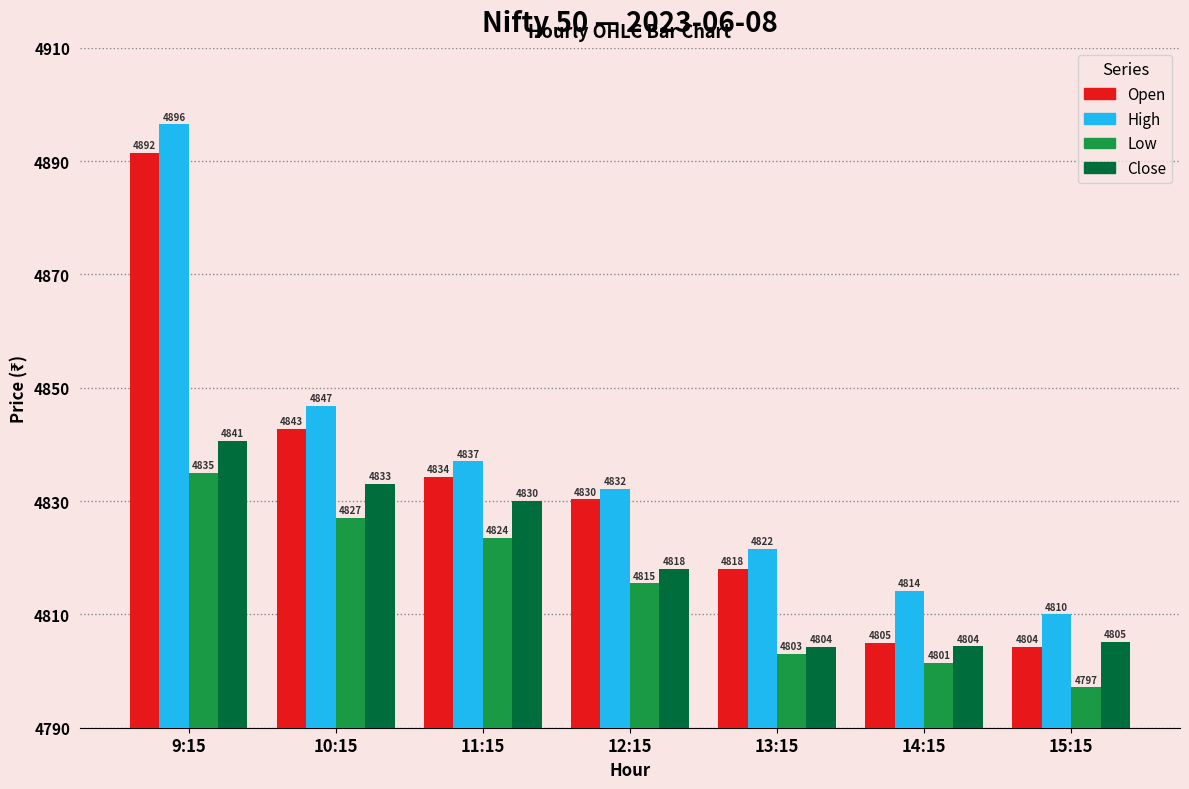

Which series has the largest range (max minus min)?

Open